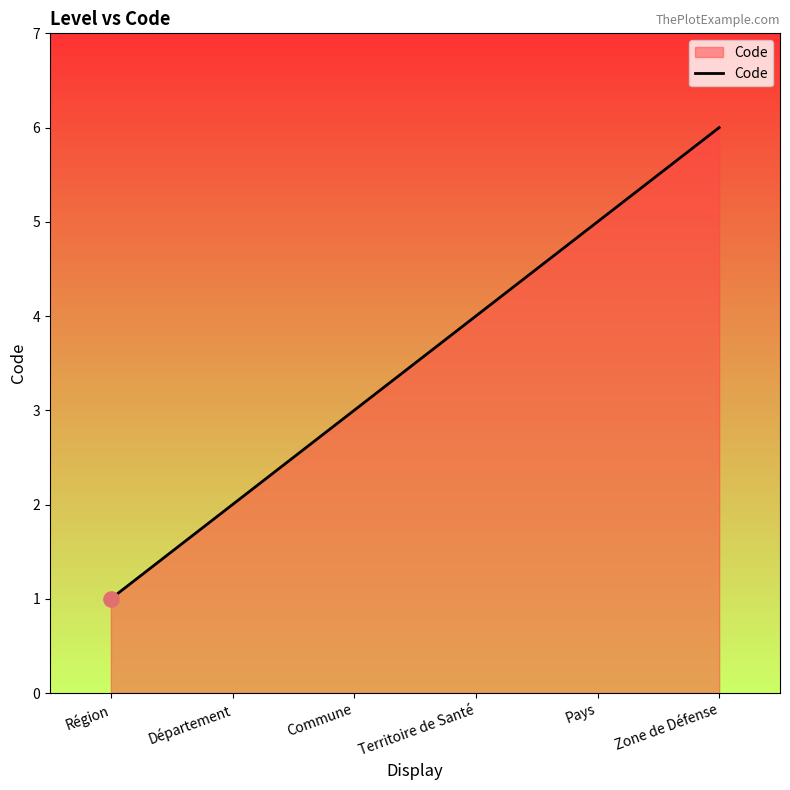

What is the ratio of the value at Territoire de Santé to the value at Pays?

0.8